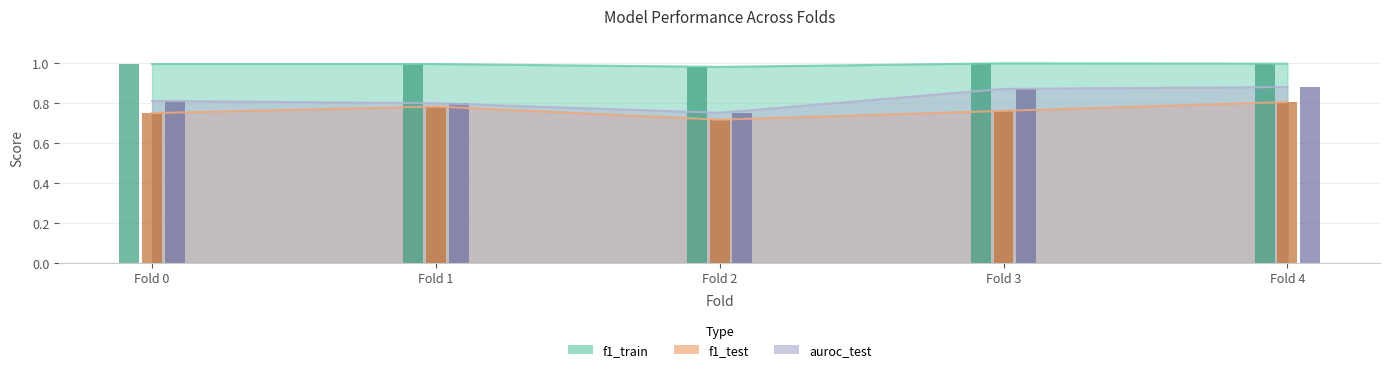

What is the difference between the highest and lowest values at Fold 2?

0.3